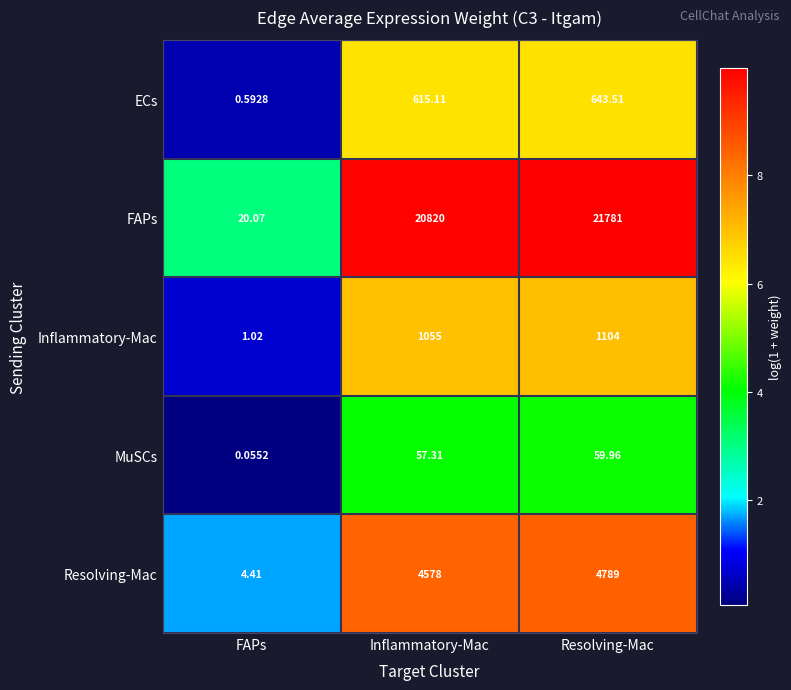

Which series has the largest total across all categories?

FAPs